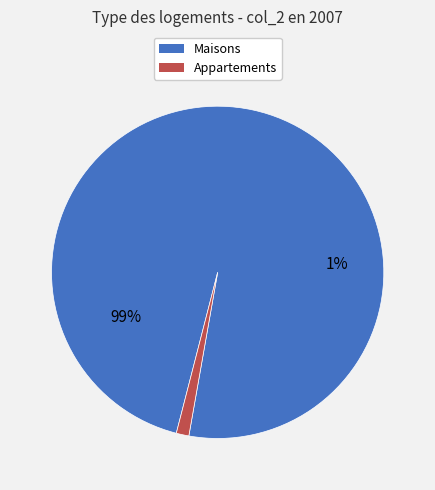

Combined, do 1 and 0 account for over 50%?

Yes